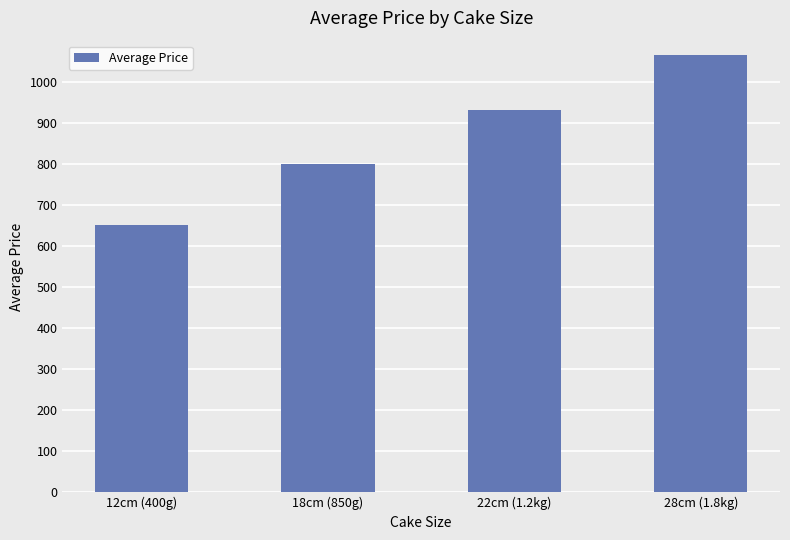

What is the minimum value shown in the chart?

652.1